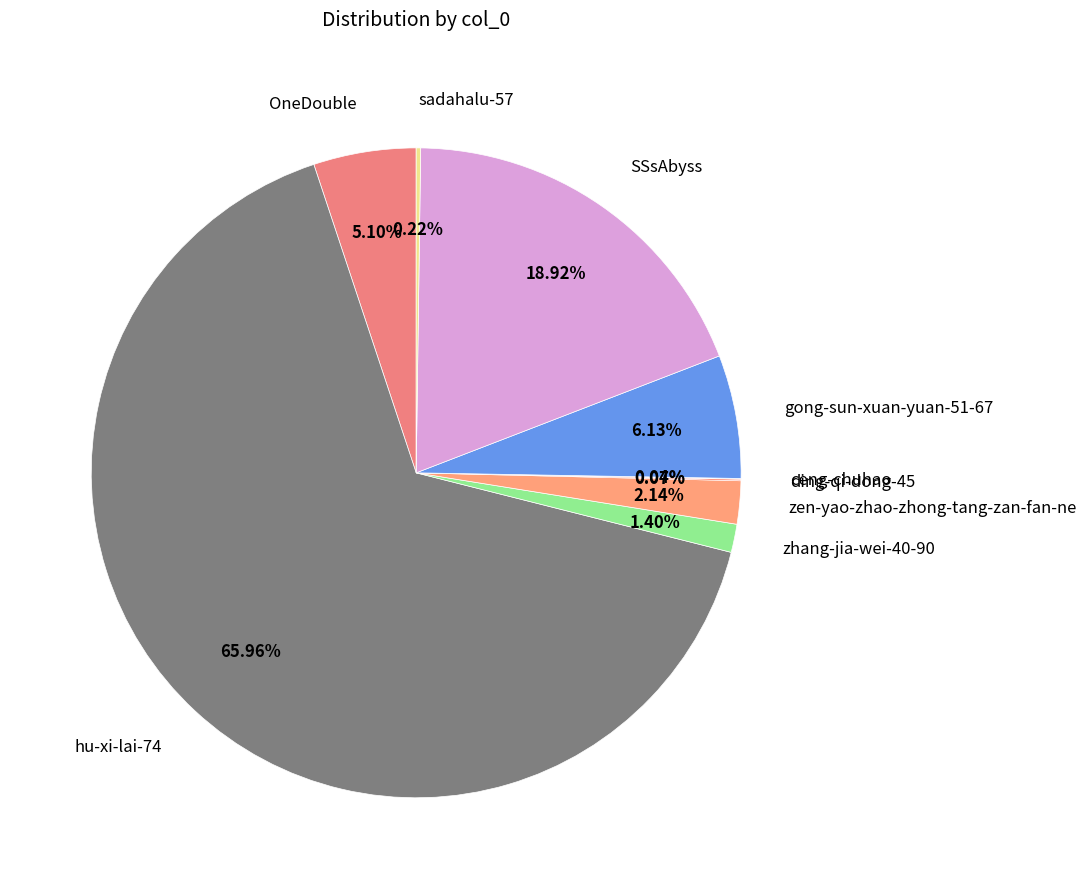

What is the majority slice?

hu-xi-lai-74